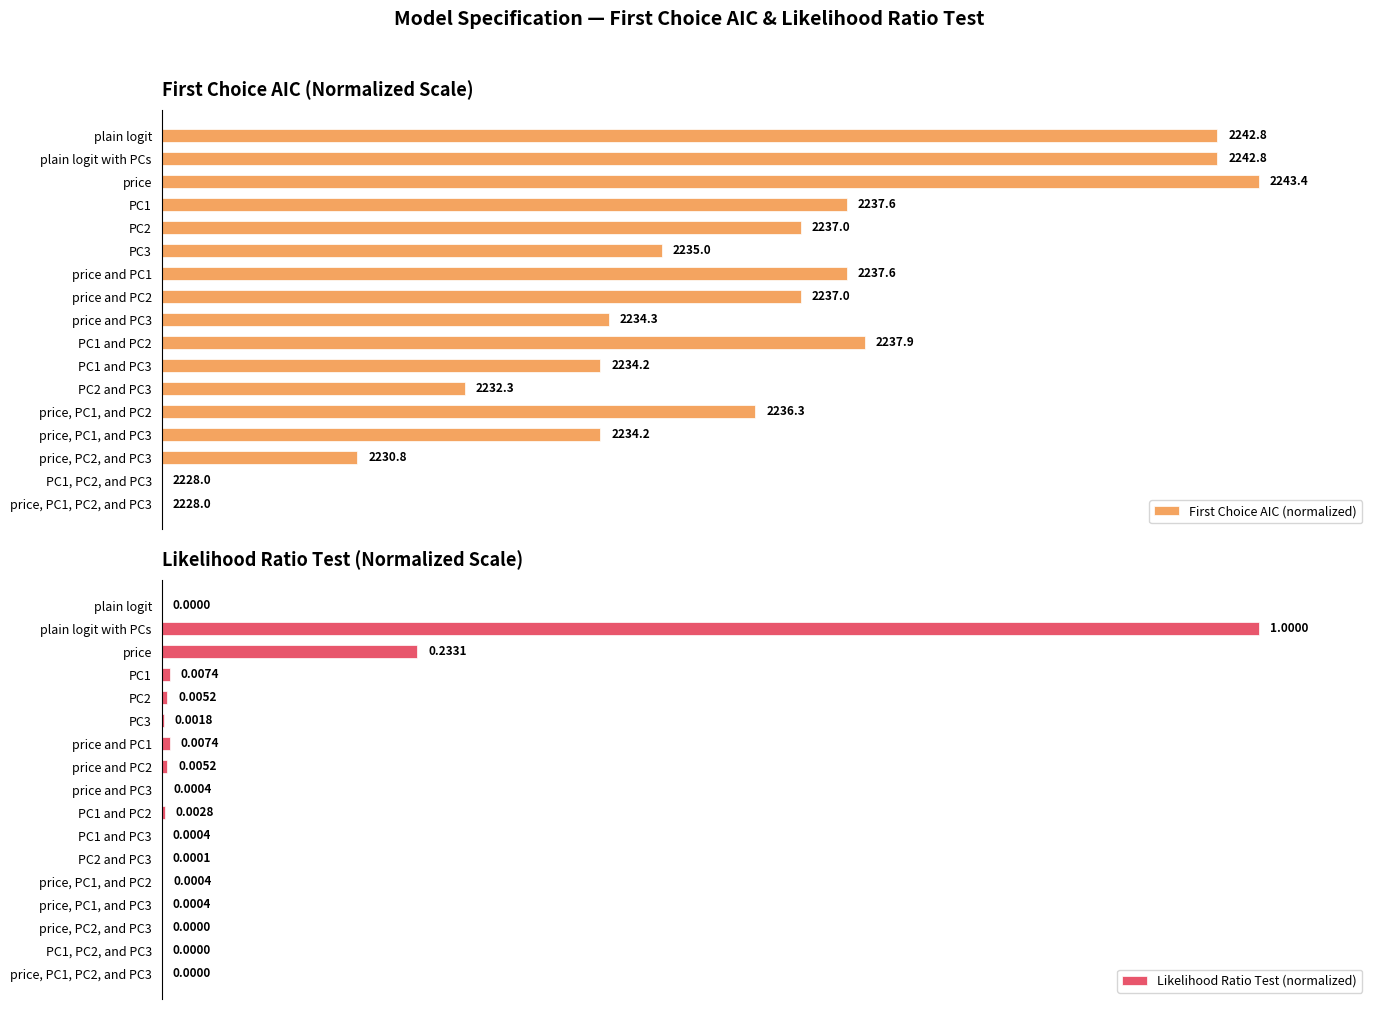

Does the chart contain stacked bars?

No